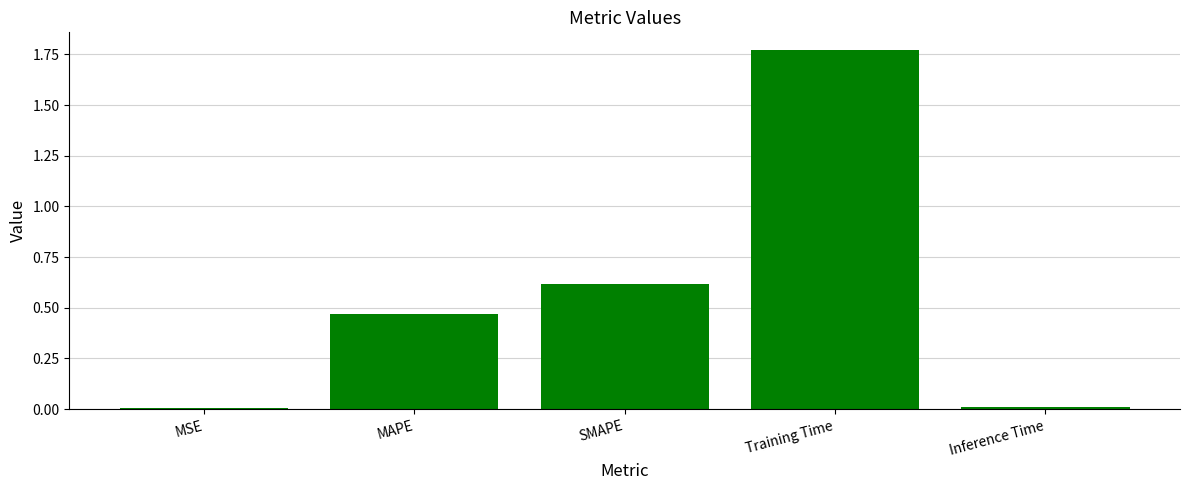

The value at MSE is 0.0. True or false?

True